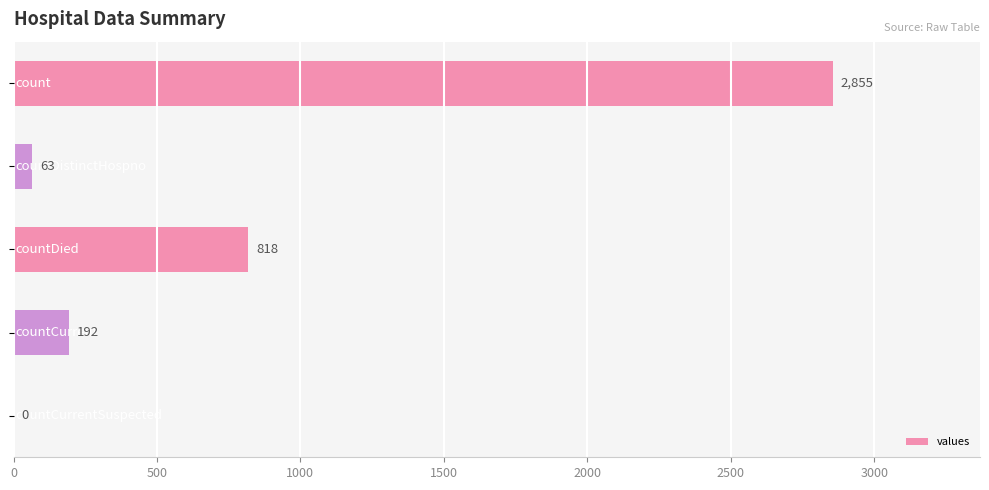

What is the greatest value displayed?

2855